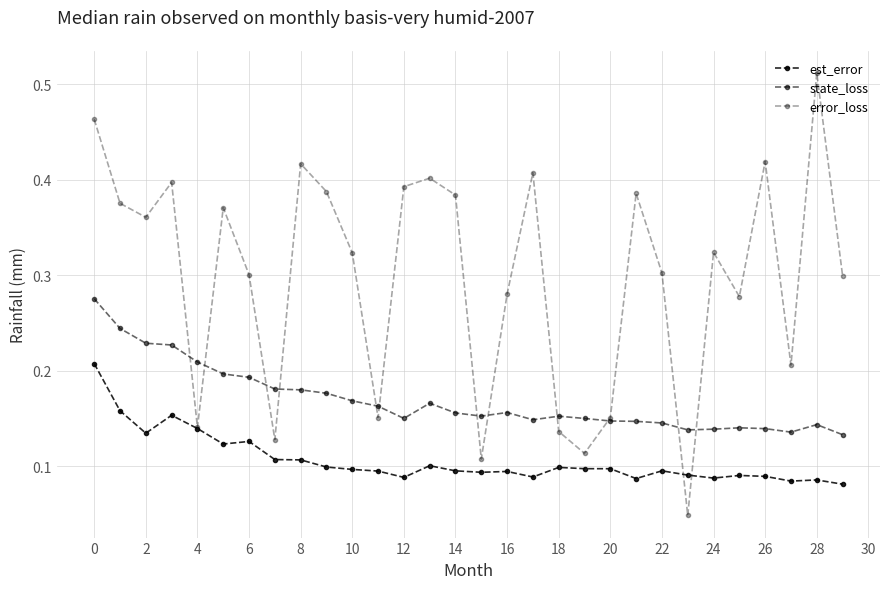

What is the difference between the maximum and minimum values in the est_error series?

0.1